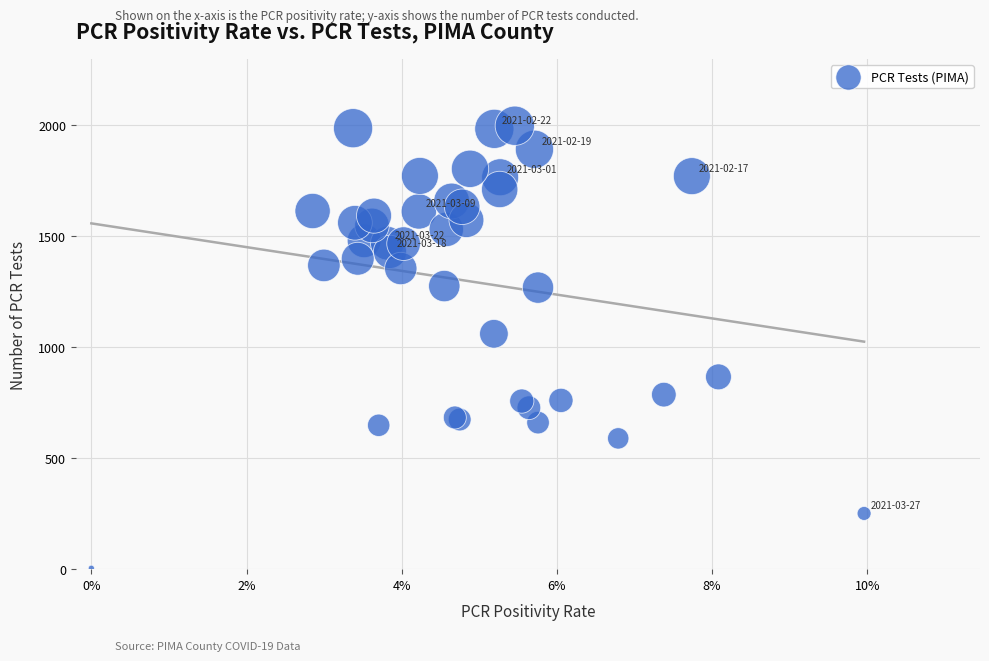

What Y value in the scatter plot is closest to 1000?

1060